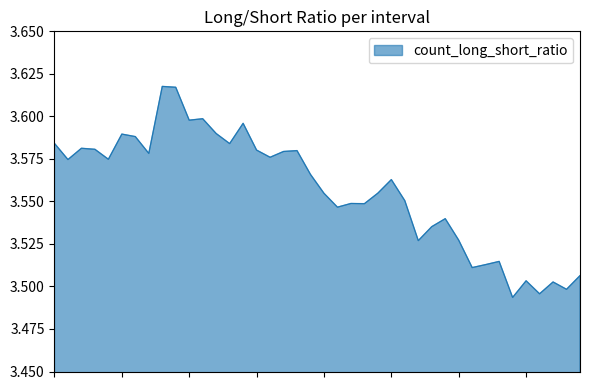

How many lines are shown in the chart?

1